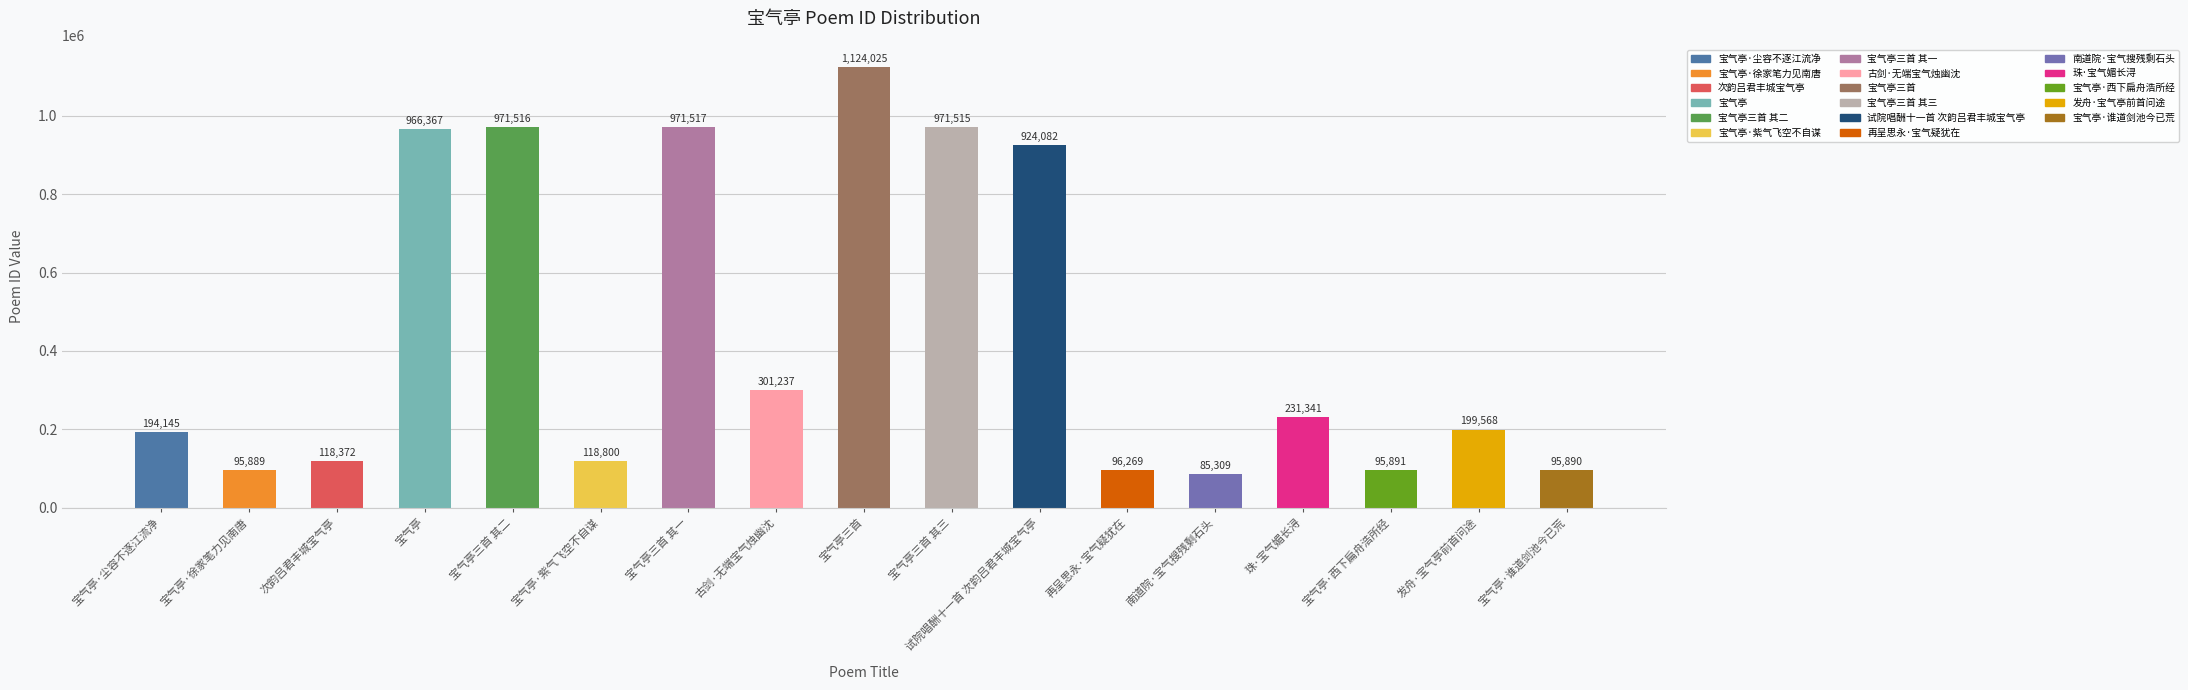

List the labels in order of value, smallest first.

南道院·宝气搜残剩石头, 宝气亭·徐家笔力见南唐, 宝气亭·谁道剑池今已荒, 宝气亭·西下扁舟浩所经, 再呈思永·宝气疑犹在, 次韵吕君丰城宝气亭, 宝气亭·紫气飞空不自谋, 宝气亭·尘容不逐江流净, 发舟·宝气亭前首问途, 珠·宝气媚长浔, 古剑·无端宝气烛幽沈, 试院唱酬十一首 次韵吕君丰城宝气亭, 宝气亭, 宝气亭三首 其三, 宝气亭三首 其二, 宝气亭三首 其一, 宝气亭三首